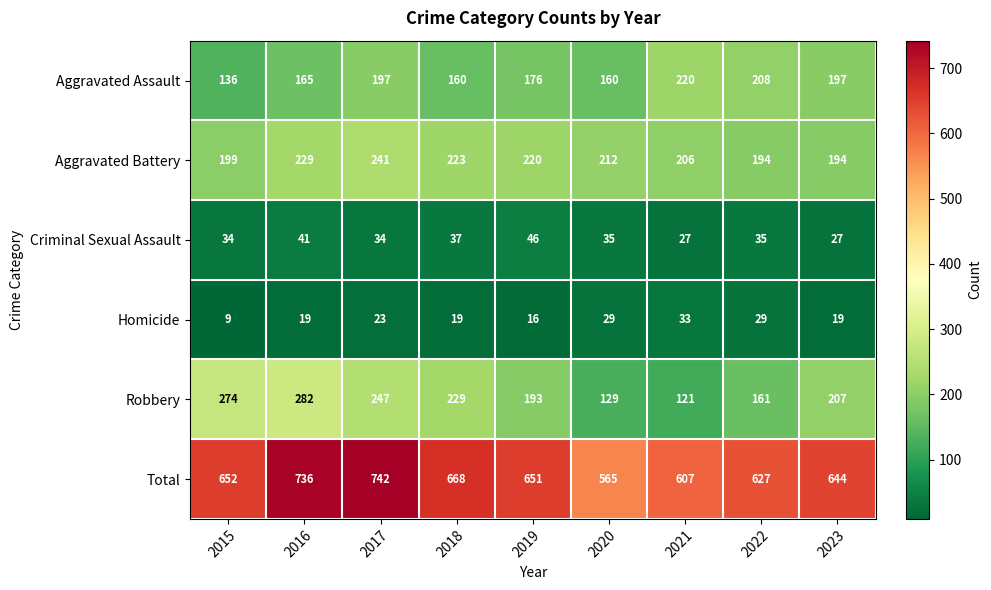

The Aggravated Assault series shows 106 at 2016. True or false?

False